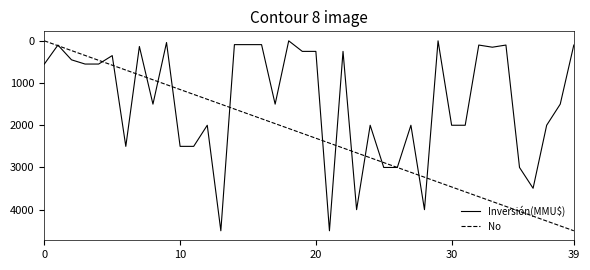

Which series has the largest total across all categories?

No